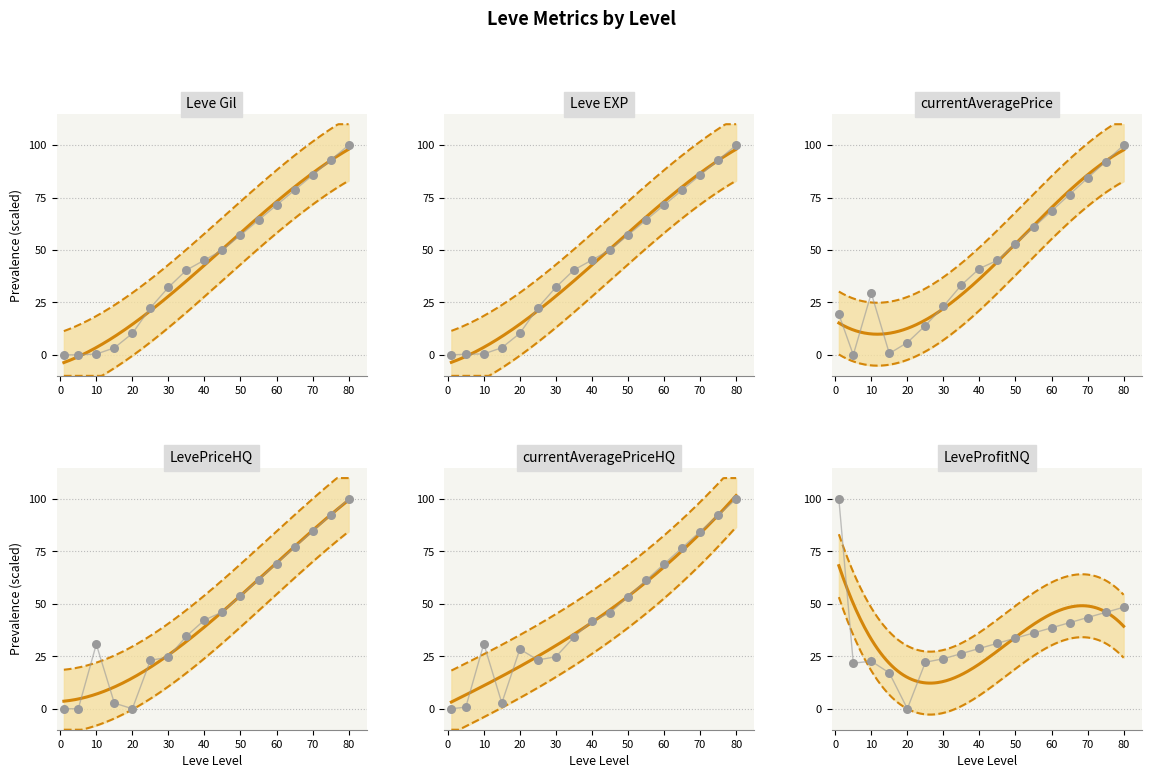

What are all the series names shown in the legend?

Leve Gil, Leve EXP, currentAveragePrice, LevePriceHQ, currentAveragePriceHQ, LeveProfitNQ